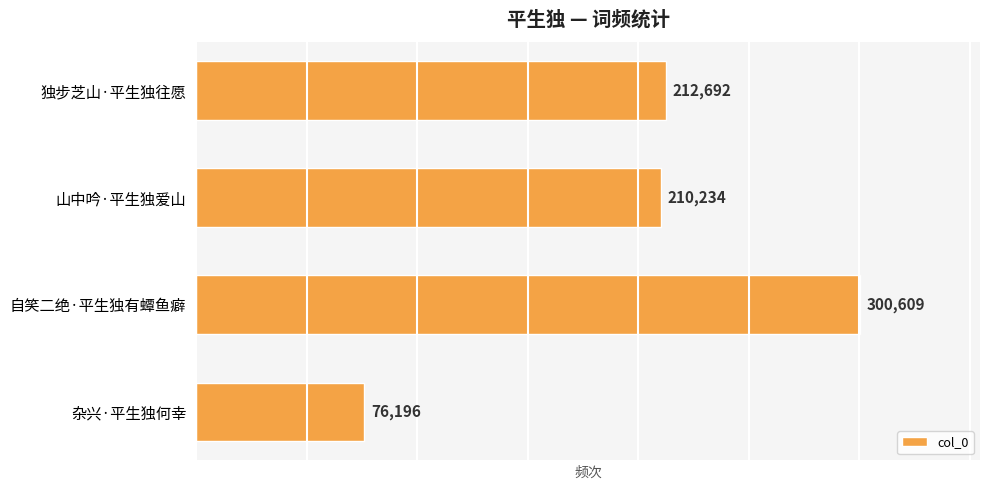

What is the smallest value displayed?

76196